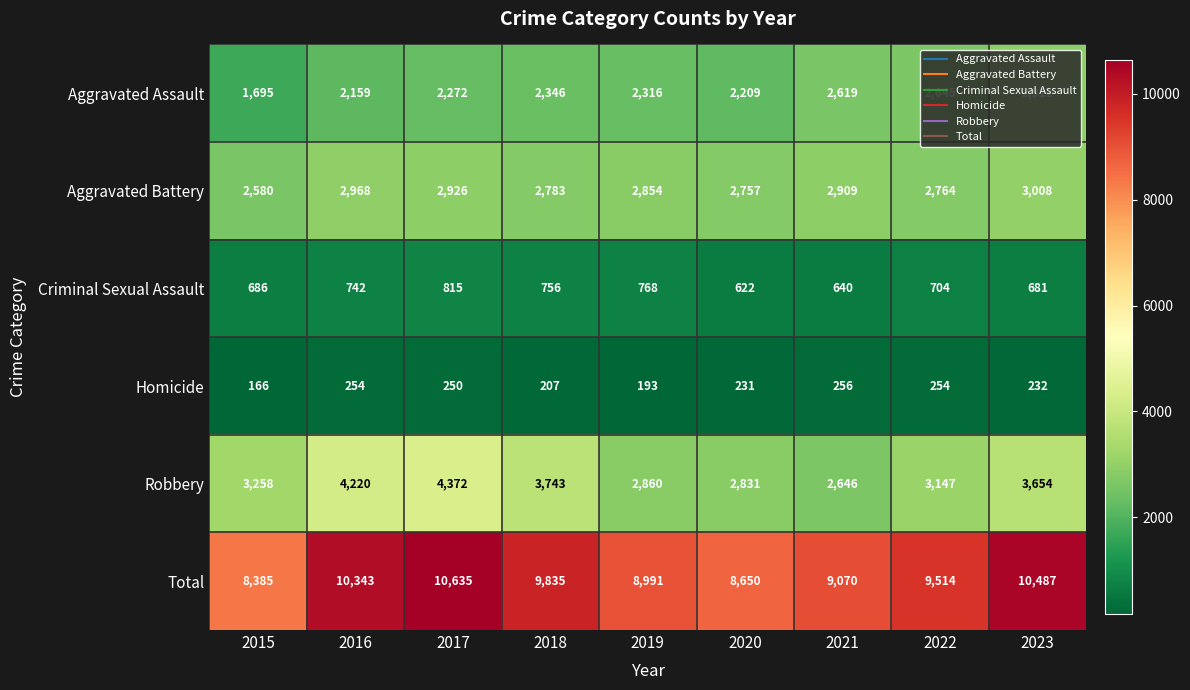

At which category is the sum across all series the highest?

2017